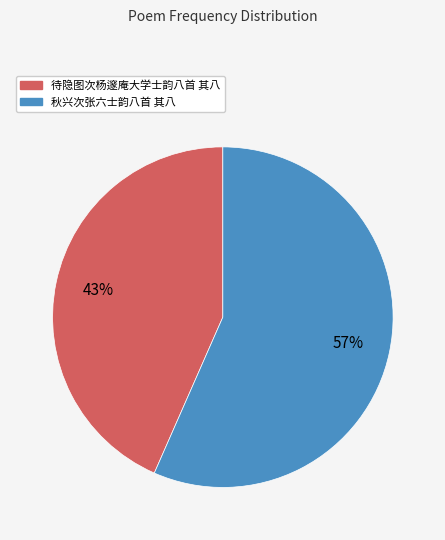

Is it true that 秋兴次张六士韵八首 其八 is 63% of the pie?

False